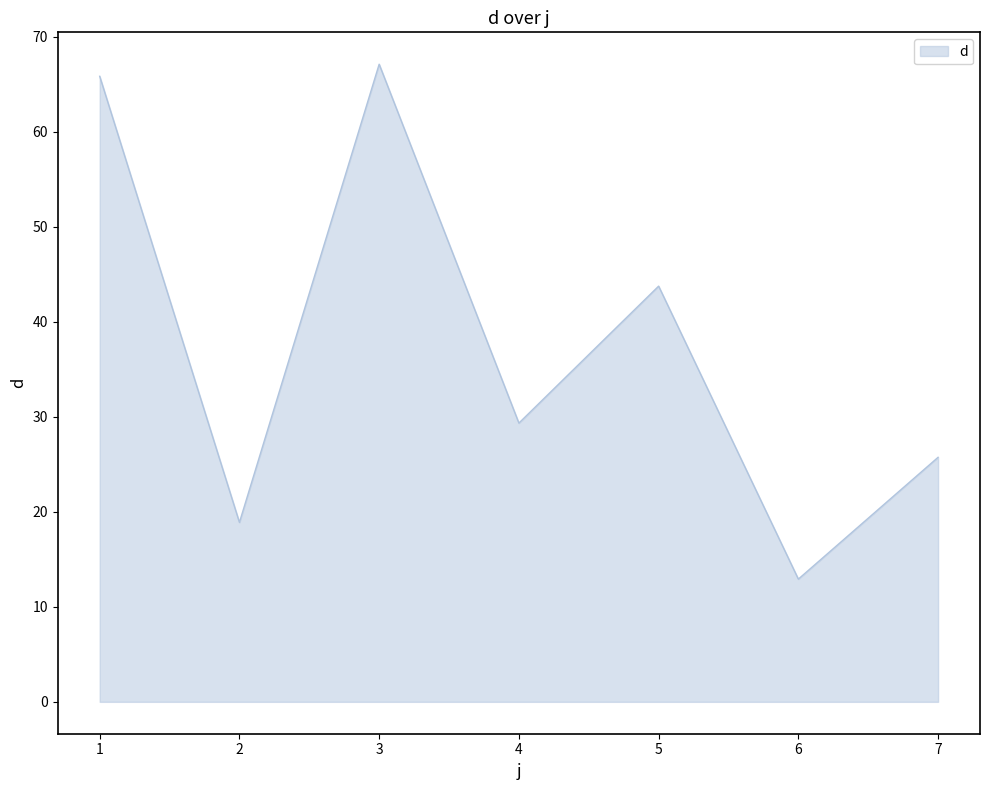

What is the greatest value displayed?

67.1